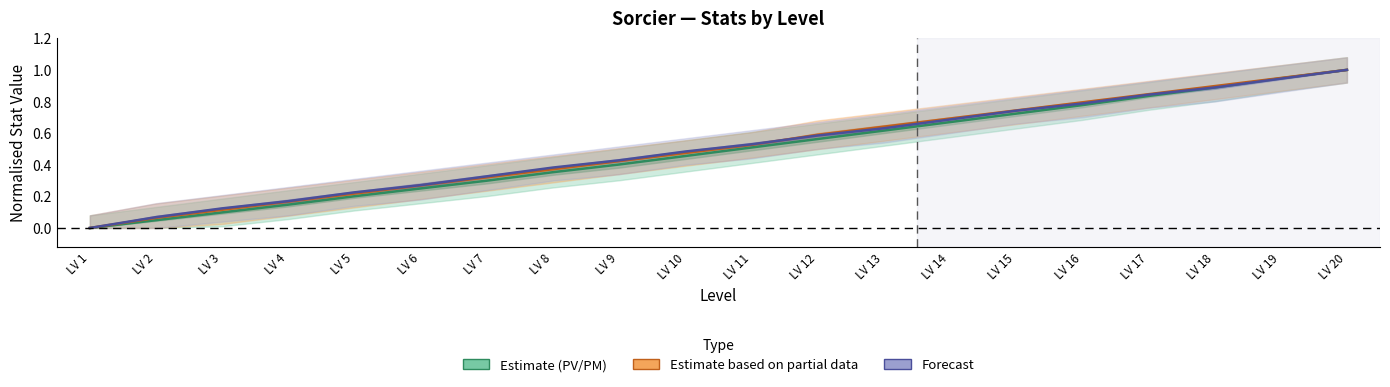

The value of Estimate (PV/PM) at LV 11 is 0.9. True or false?

False